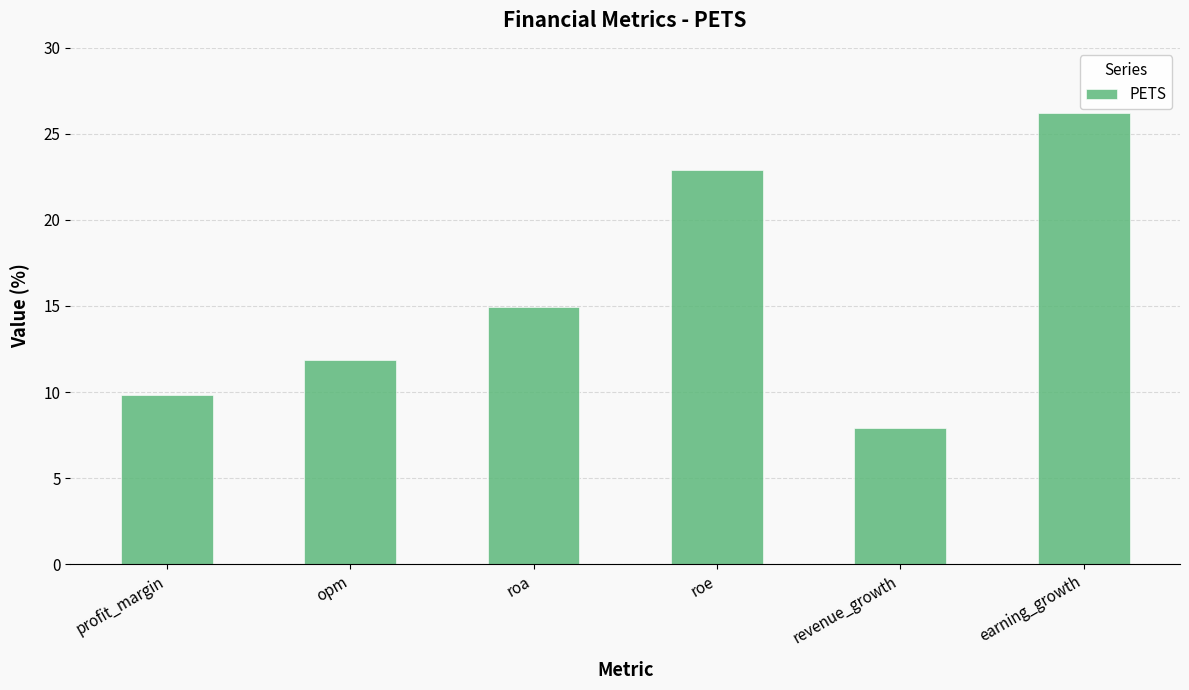

What is the minimum value shown in the chart?

7.9